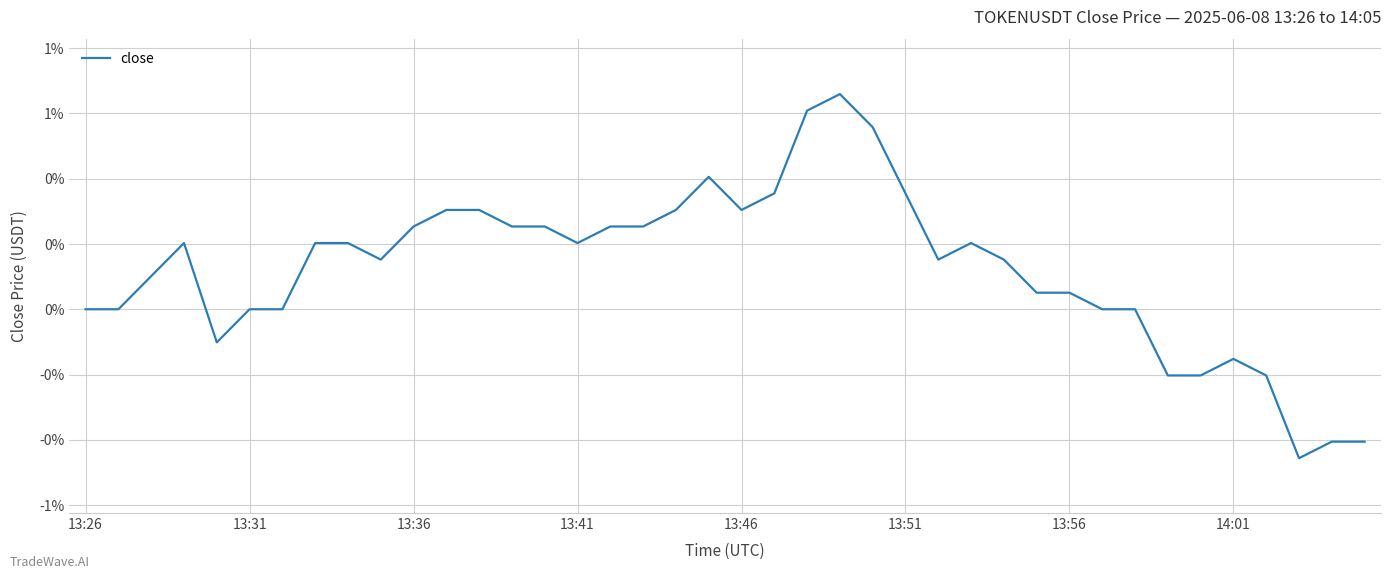

Is this an area chart (filled region under the line)?

No